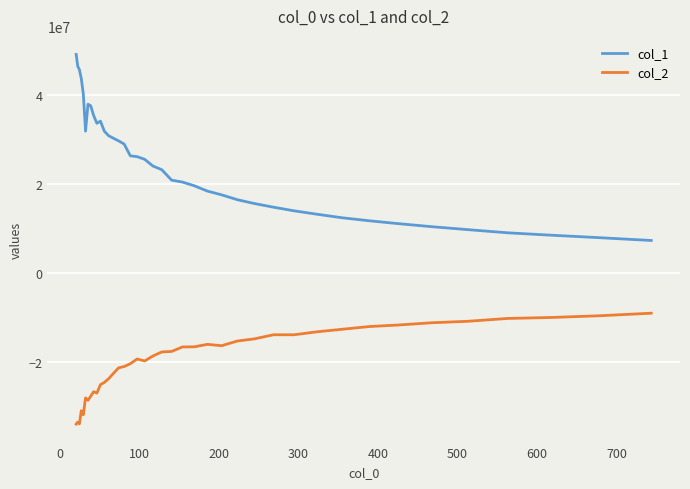

Count the number of categories in the chart.

40